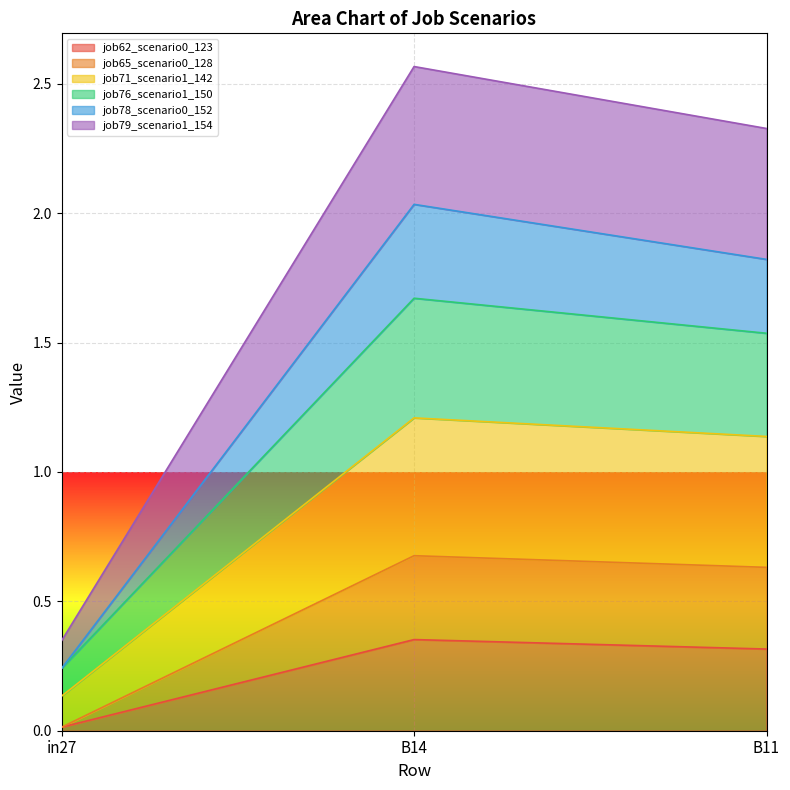

Where does the job78_scenario0_152 series first go above 2?

B14